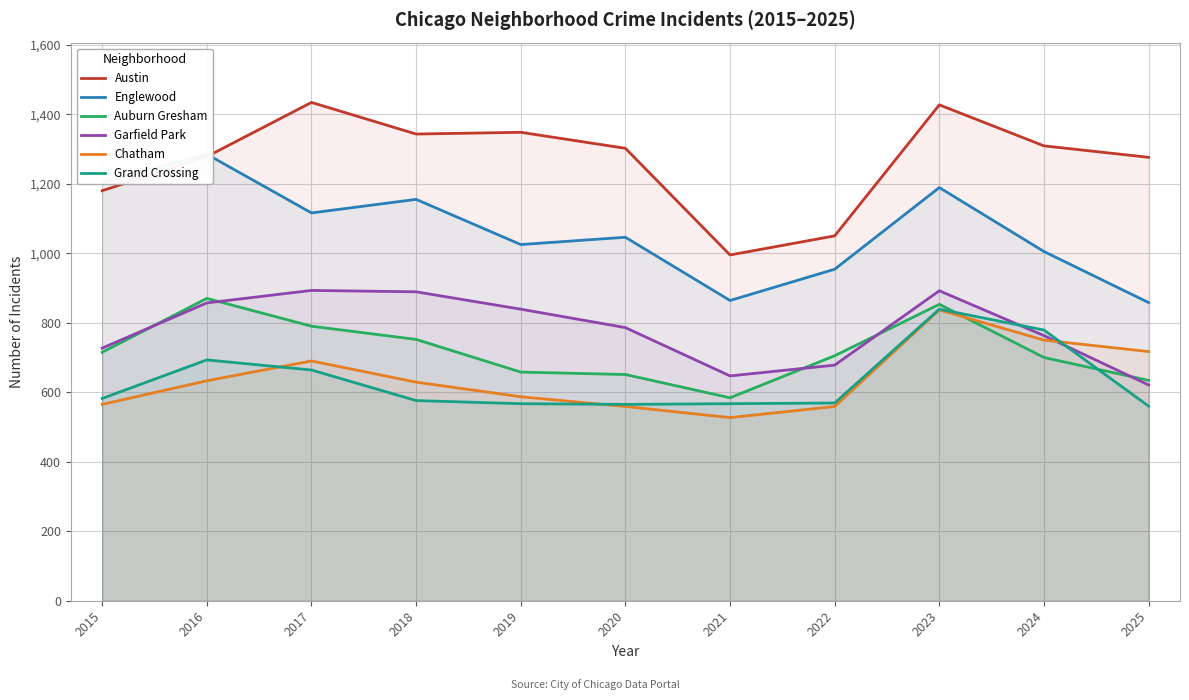

What is the difference between the second highest and minimum values in the Englewood series?

346